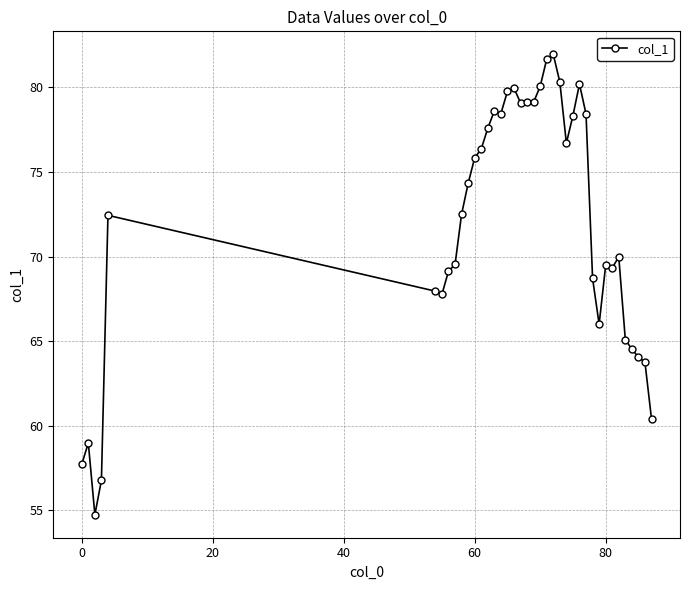

What is the value of the 30th point from the left?

68.7